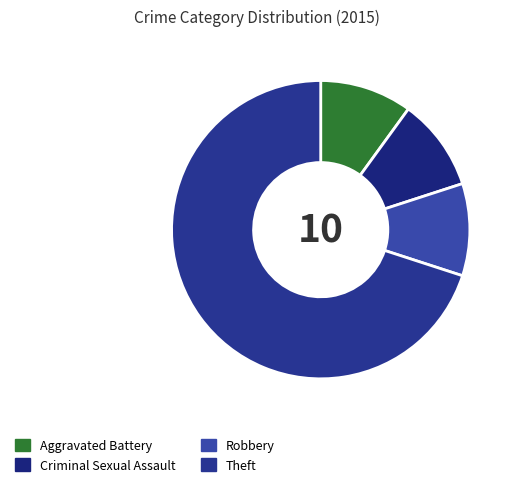

Which category has the smallest portion of the pie?

Aggravated Battery